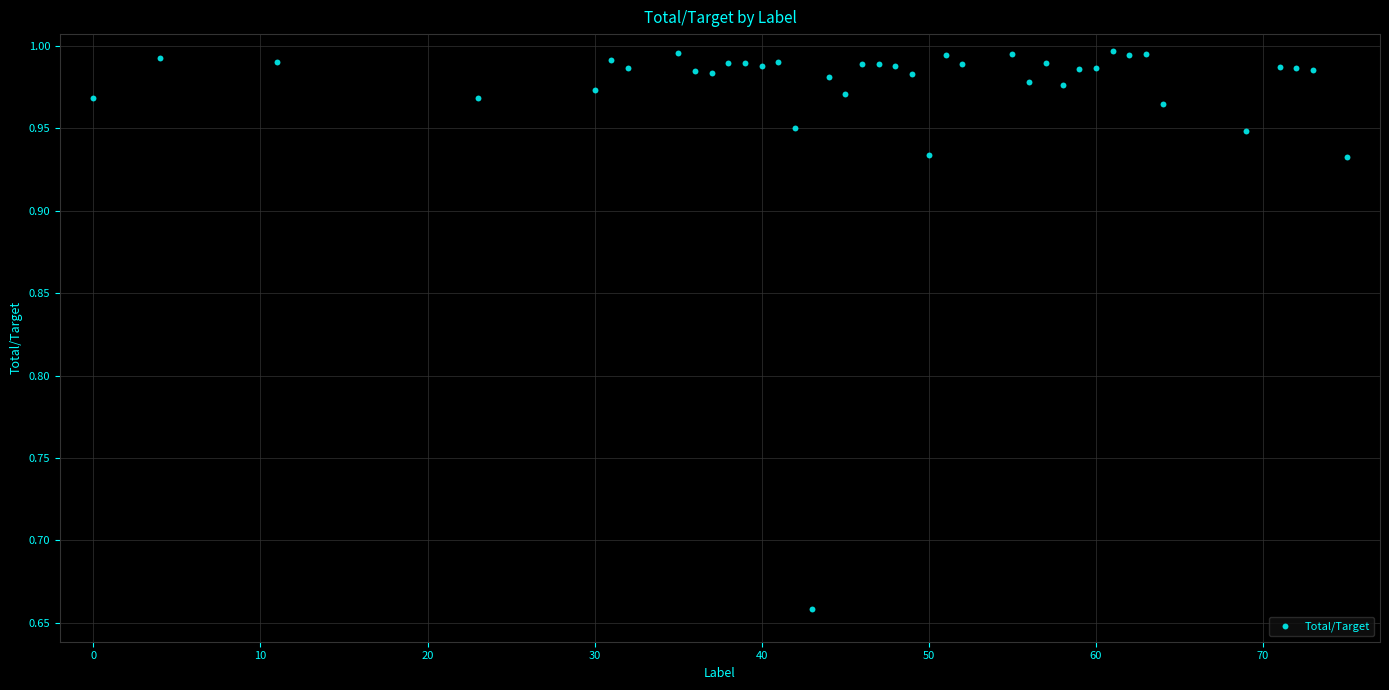

What is the range of X values (max minus min)?

75.0